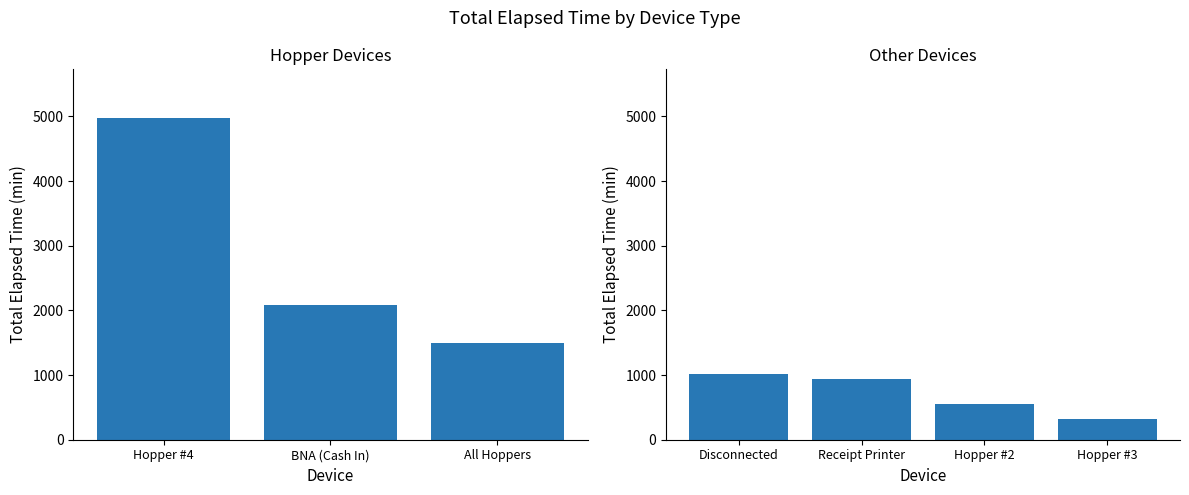

What is the value of the 4th bar from the left?

315